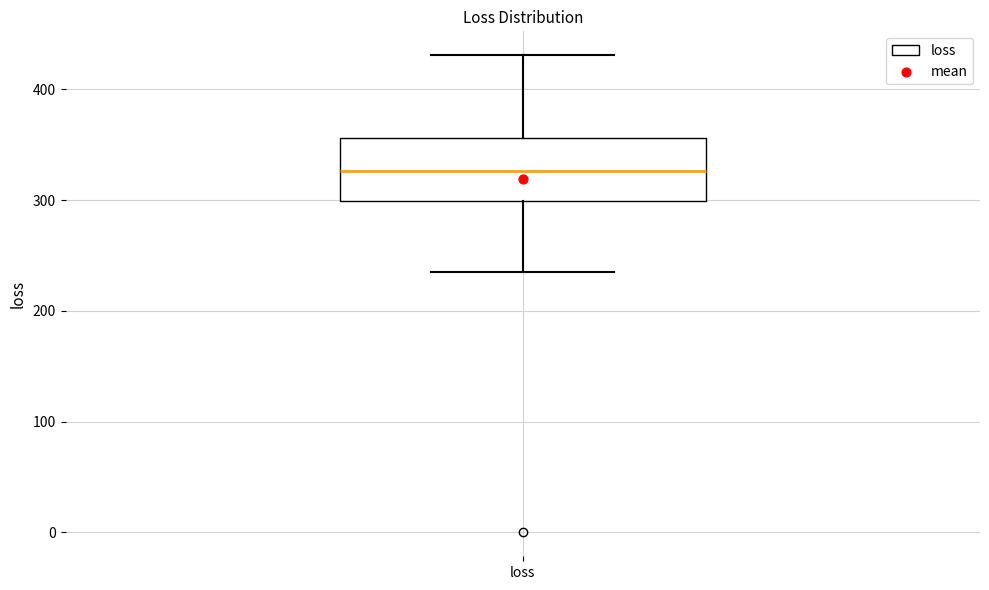

Where is the lower edge of the box for loss on the y-axis? The values are not printed on the chart, so give them approximately, as read against the axis.

300